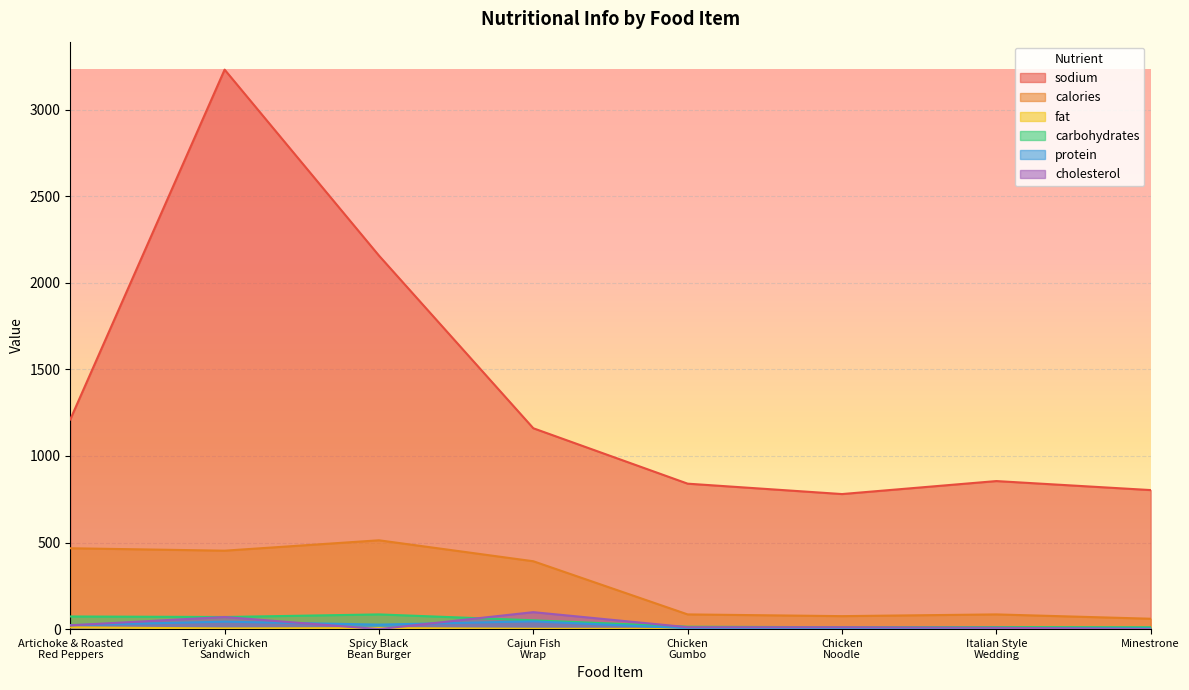

At which label is carbohydrates closest to 48?

Cajun Fish
Wrap